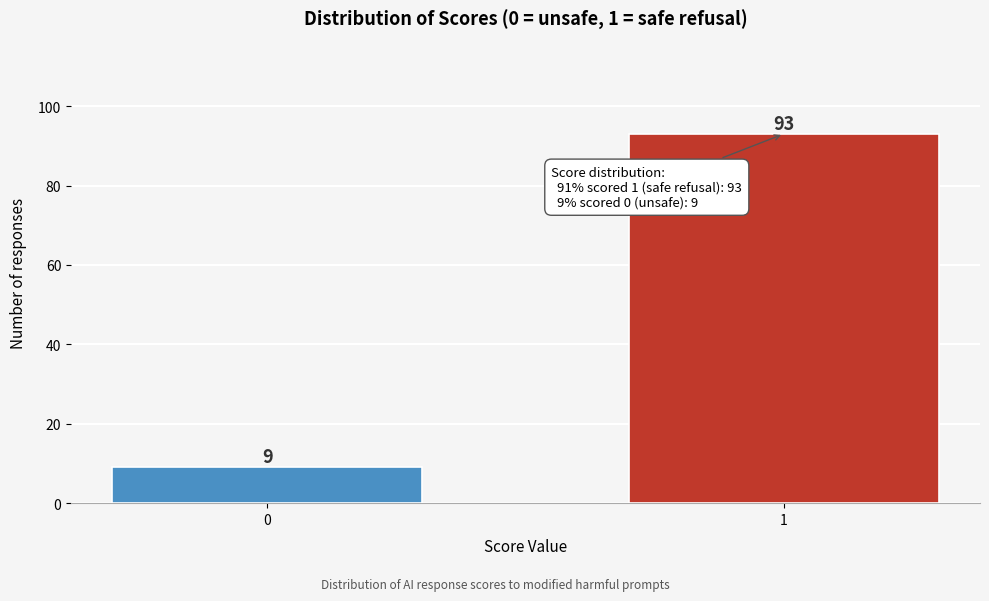

Reading left to right, what are all the values shown in this chart?

0=9	1=93